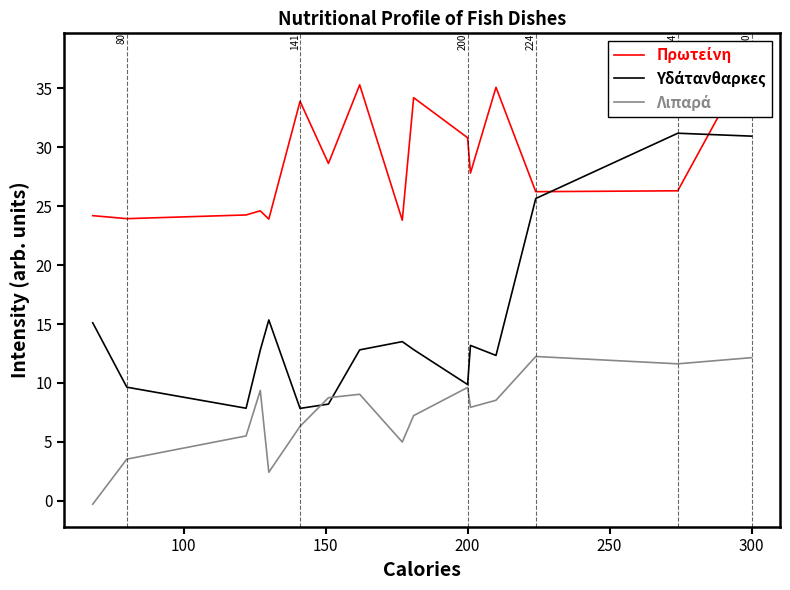

List the series in order of their overall mean, highest first.

Πρωτείνη, Υδάτανθαρκες, Λιπαρά